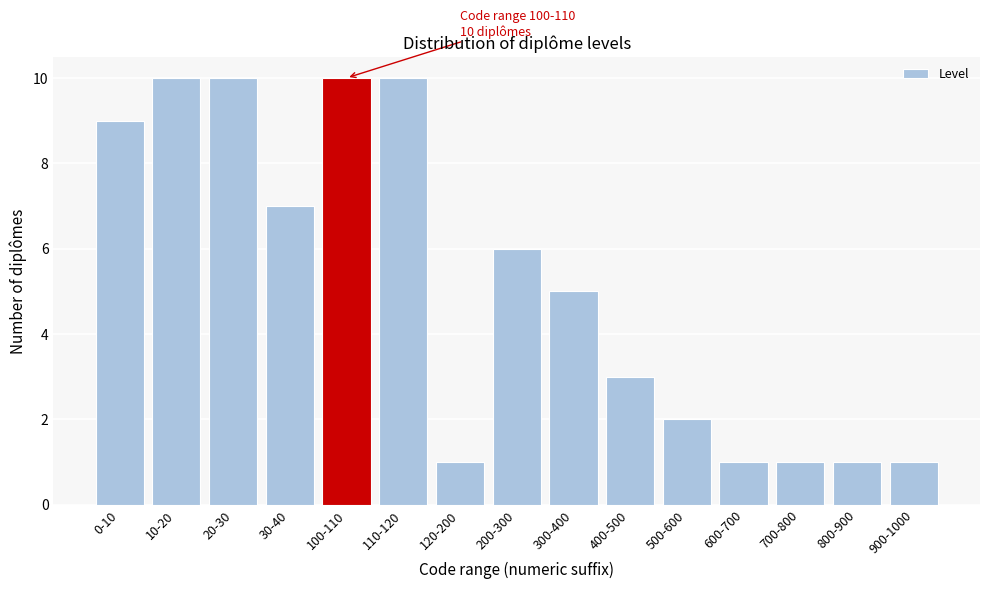

Reading left to right, what are all the values shown in this chart?

9	10	10	7	10	10	1	6	5	3	2	1	1	1	1